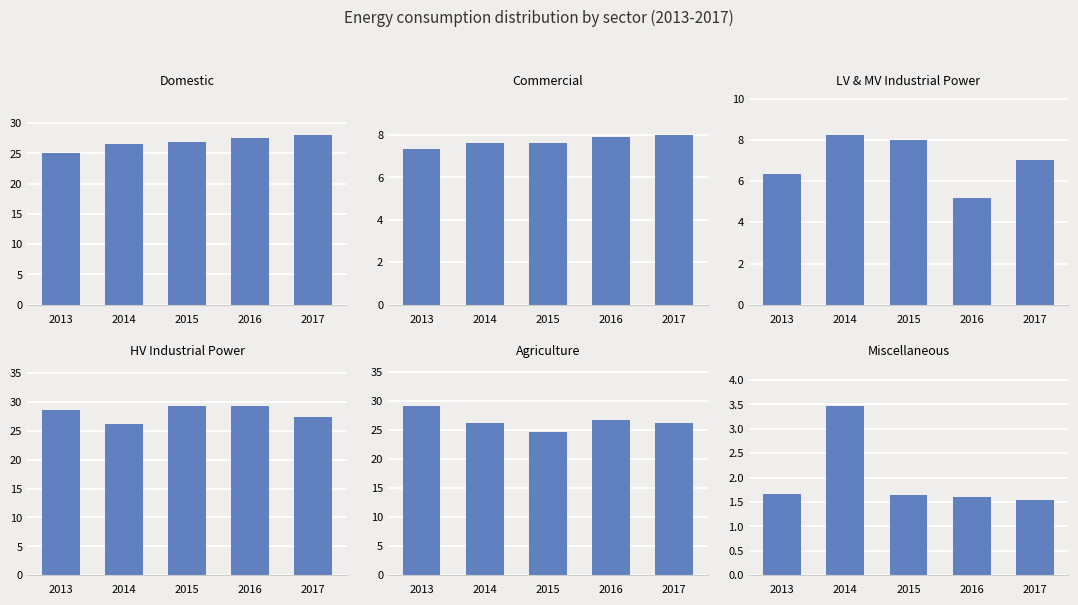

At which label is Commercial closest to 7?

2013